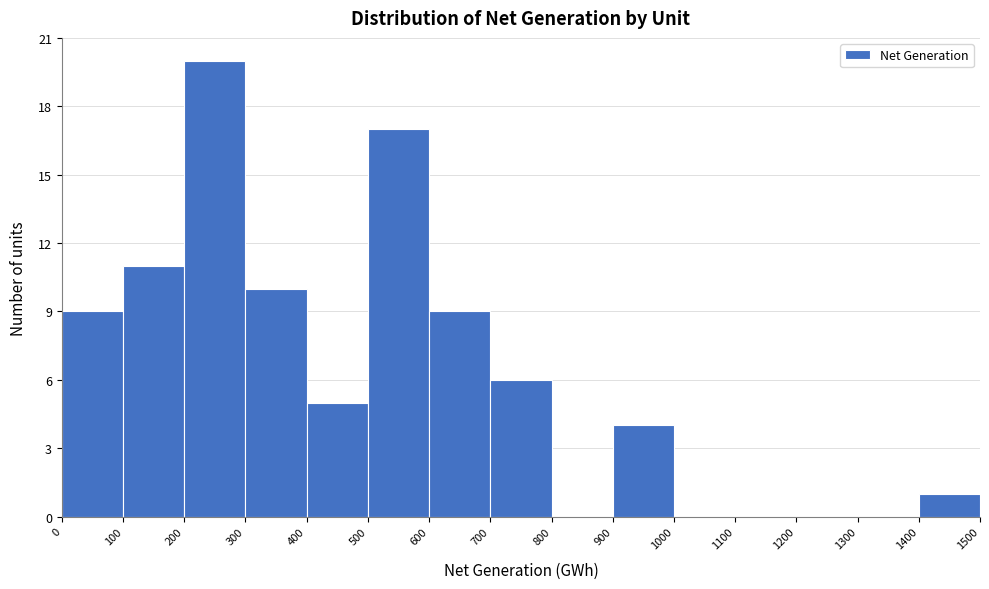

Reading left to right, transcribe this chart: for each bar, give the range it covers on the x-axis and its height. The values are not printed on the chart, so give them approximately, as read against the axis.

0 to 100: 9
100 to 200: 11
200 to 300: 20
300 to 400: 10
400 to 500: 5
500 to 600: 17
600 to 700: 9
700 to 800: 6
800 to 900: 0
900 to 1000: 4
1000 to 1100: 0
1100 to 1200: 0
1200 to 1300: 0
1300 to 1400: 0
1400 to 1500: 1